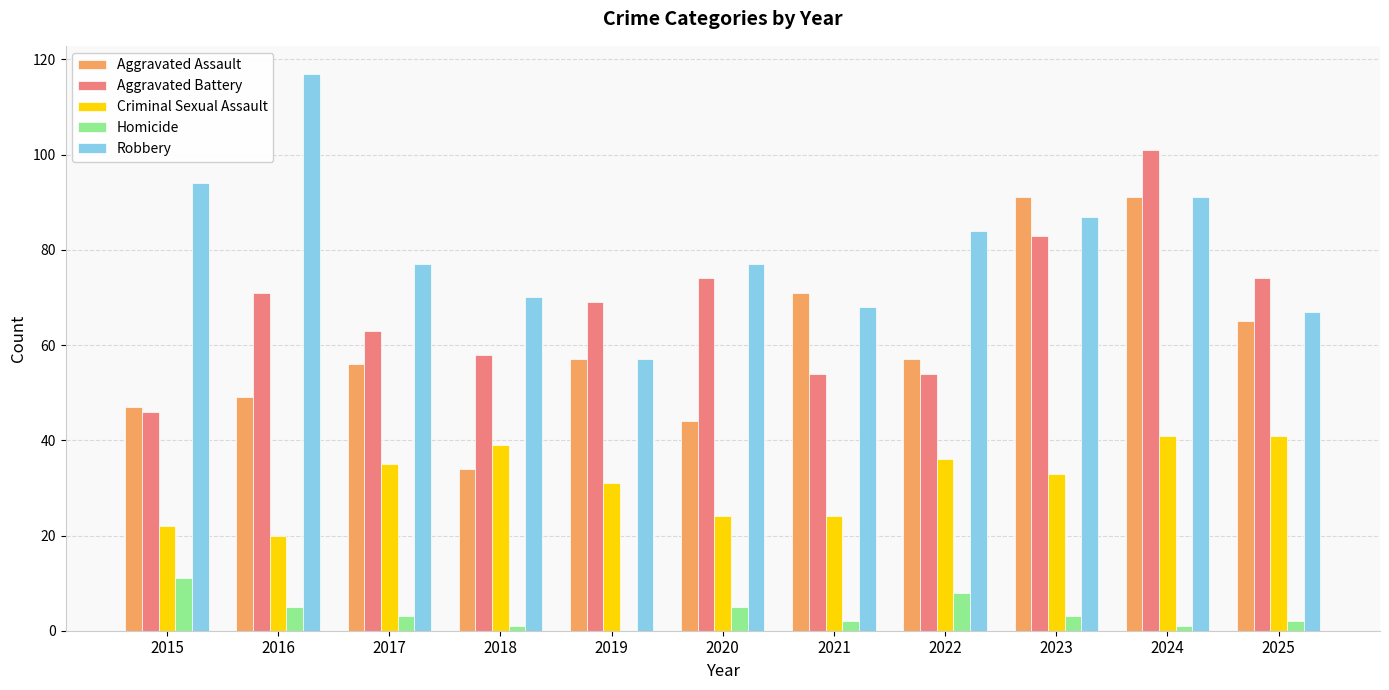

The Robbery series shows 87 at 2023. True or false?

True